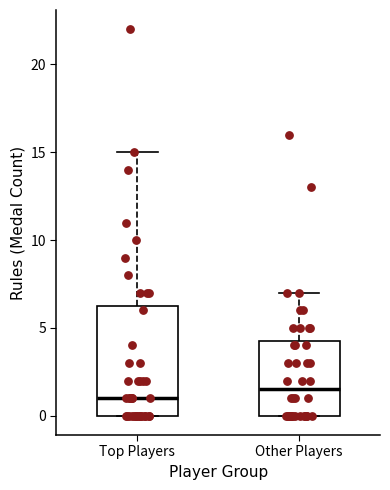

Reading left to right, transcribe this box plot: for each box, give where its median line is, the range the box spans, and where its two whiskers end, as read against the y-axis. The values are not printed on the chart, so give them approximately, as read against the axis.

Top Players: median 1.0, box 0.0 to 6.5, whiskers 0.0 to 15.0
Other Players: median 1.5, box 0.0 to 4.5, whiskers 0.0 to 7.0